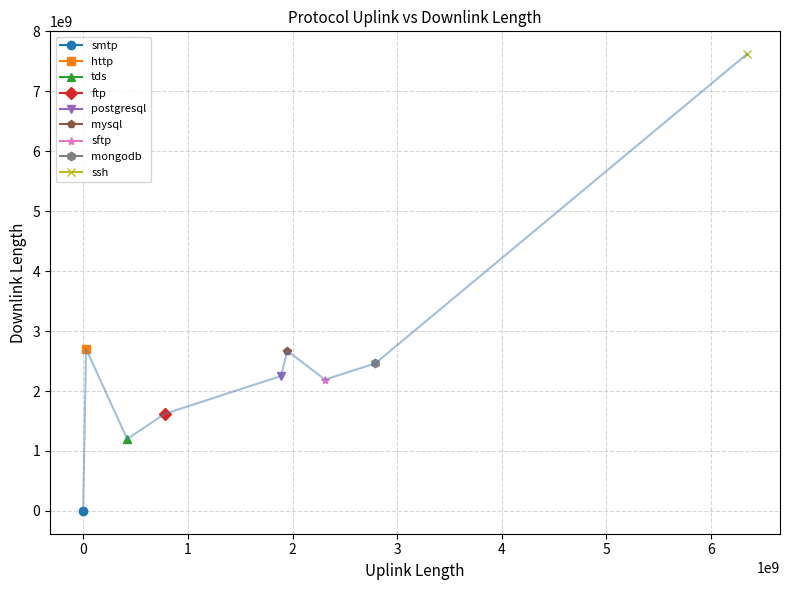

True or false: there are more than 1 points higher than both neighbors.

True